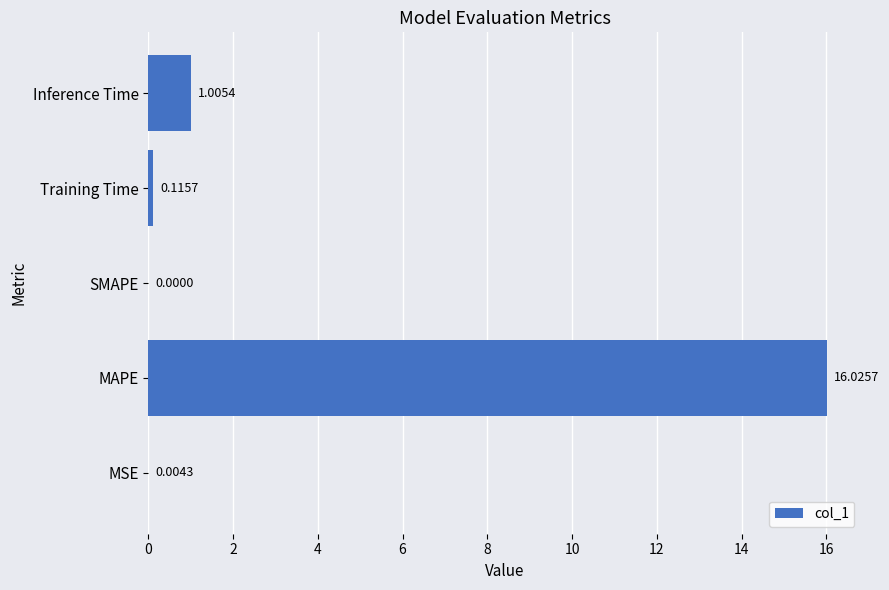

What is the greatest value displayed?

16.0